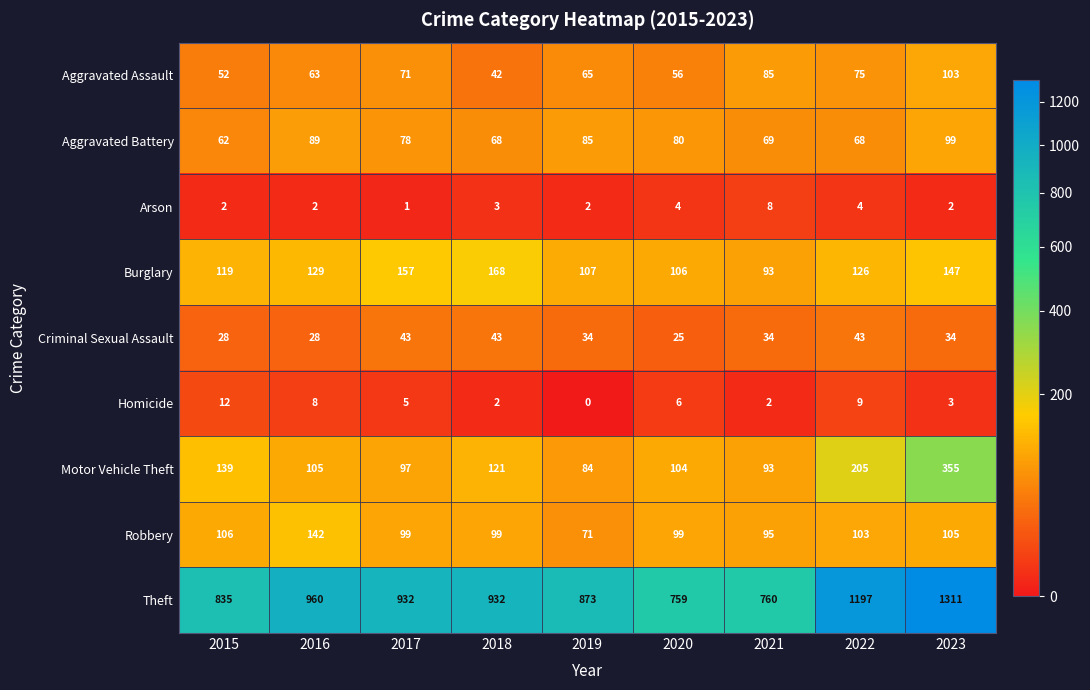

Which series has the widest spread of values?

Theft